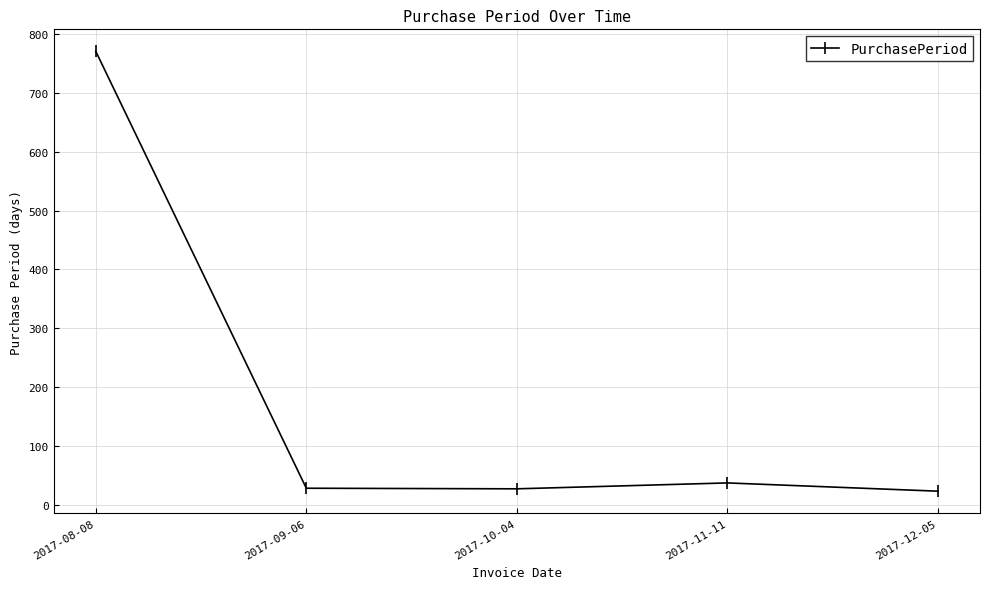

Approximately how many times larger is the value at 2017-12-05 compared to 2017-10-04?

0.9